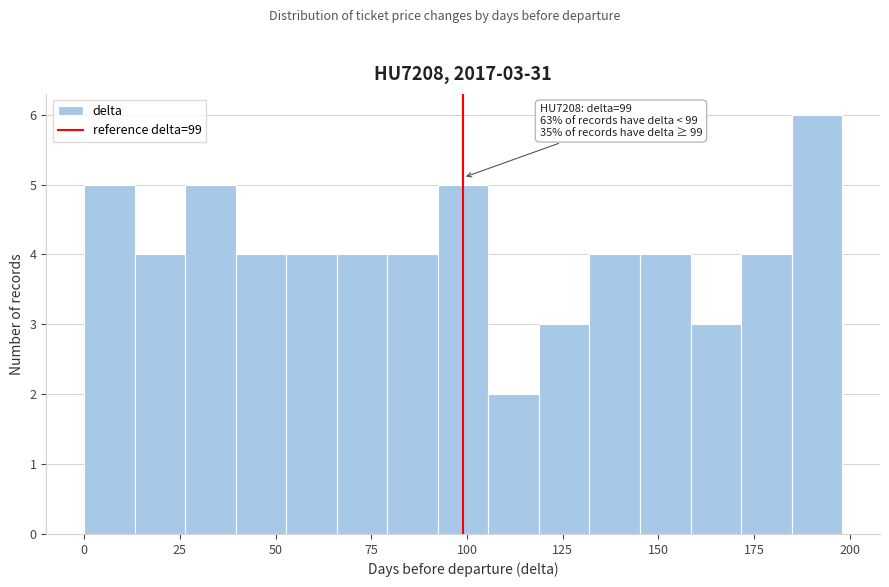

Read against the x-axis, roughly where is the centre of the tallest bar?

190